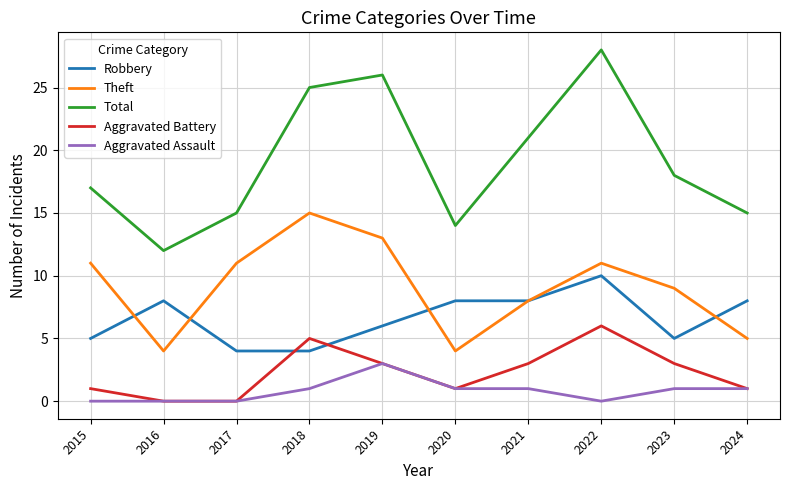

Which category has the highest value across all series?

2022